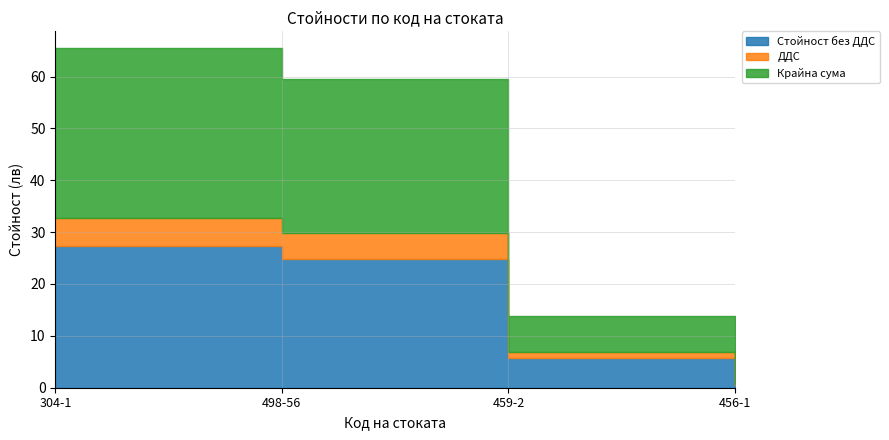

How many data points does each series have?

4